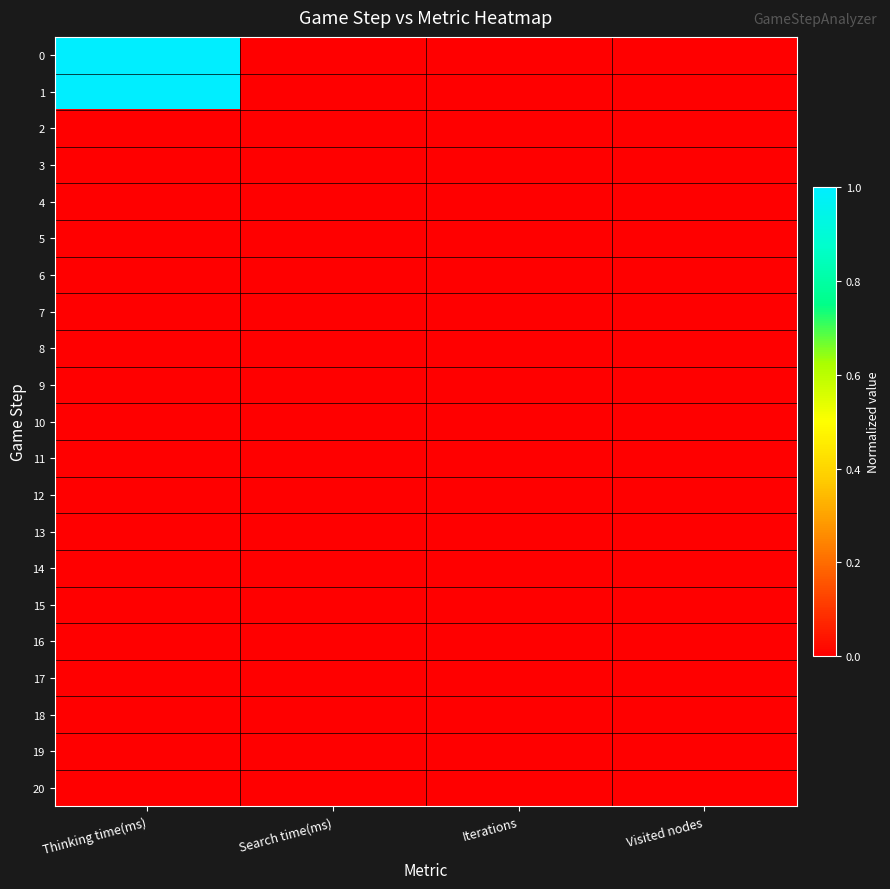

At which category is the sum across all series the highest?

Thinking time(ms)